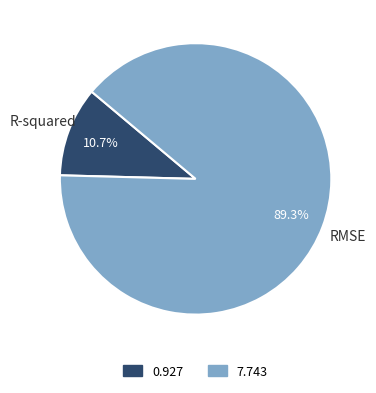

Is there a majority slice in this chart?

Yes